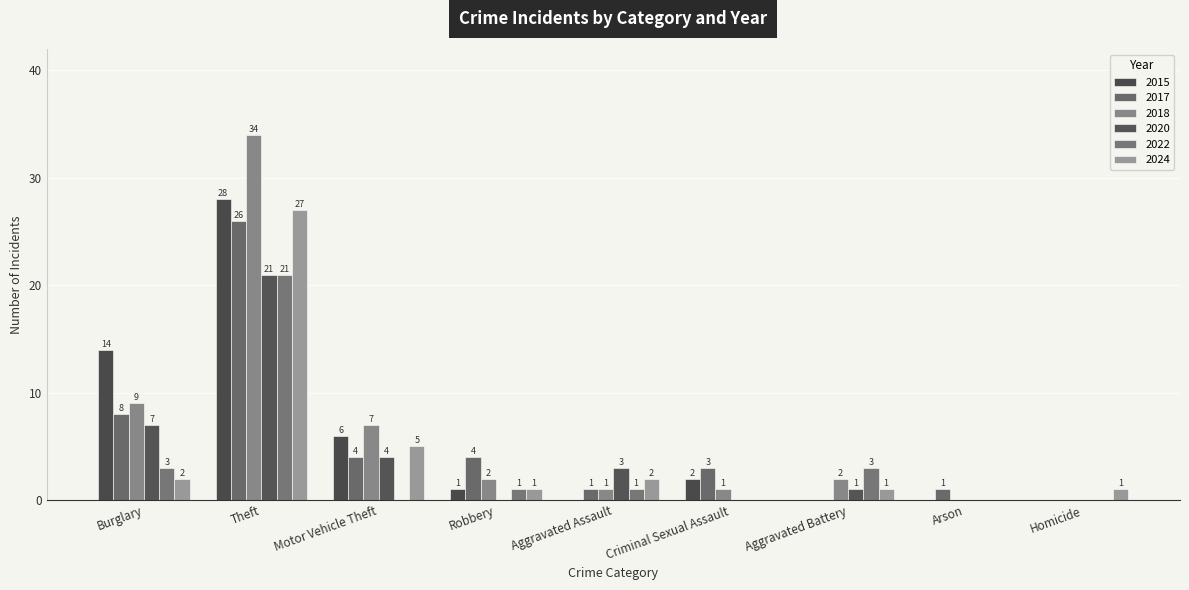

Which series has the largest total across all categories?

2018